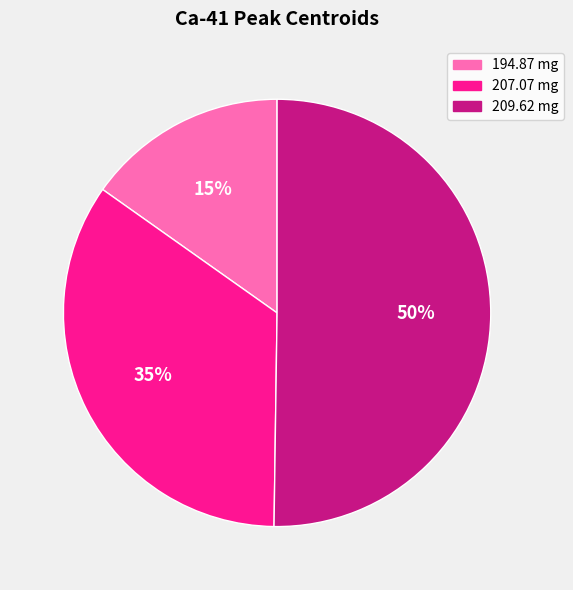

Count the number of slices in the pie.

3